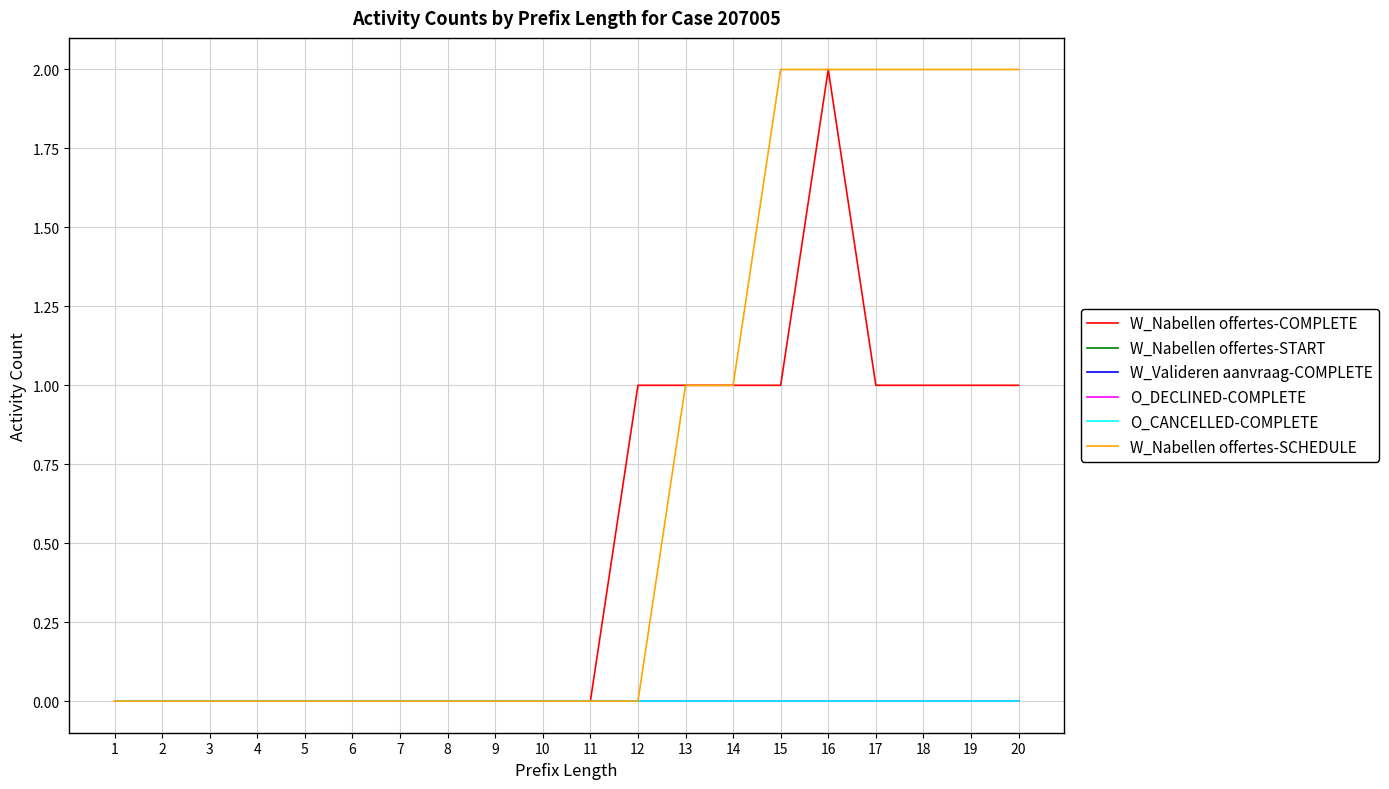

Is this an area chart (filled region under the line)?

No